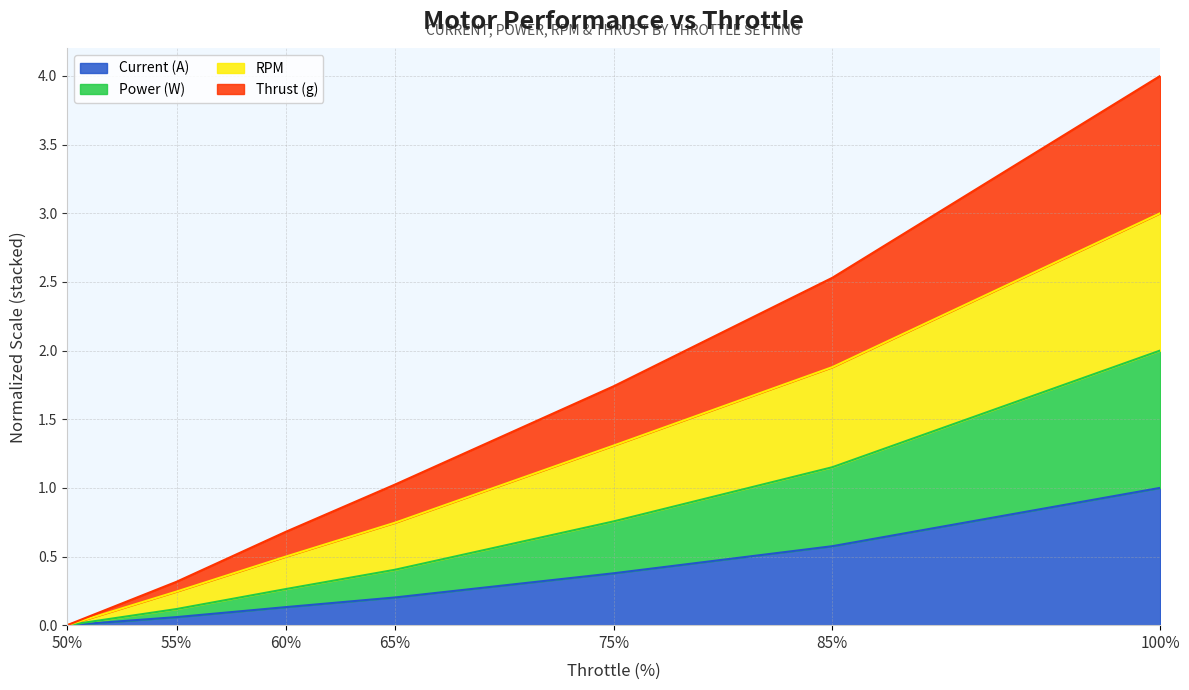

Which category has the highest value in the Power (W) series?

100